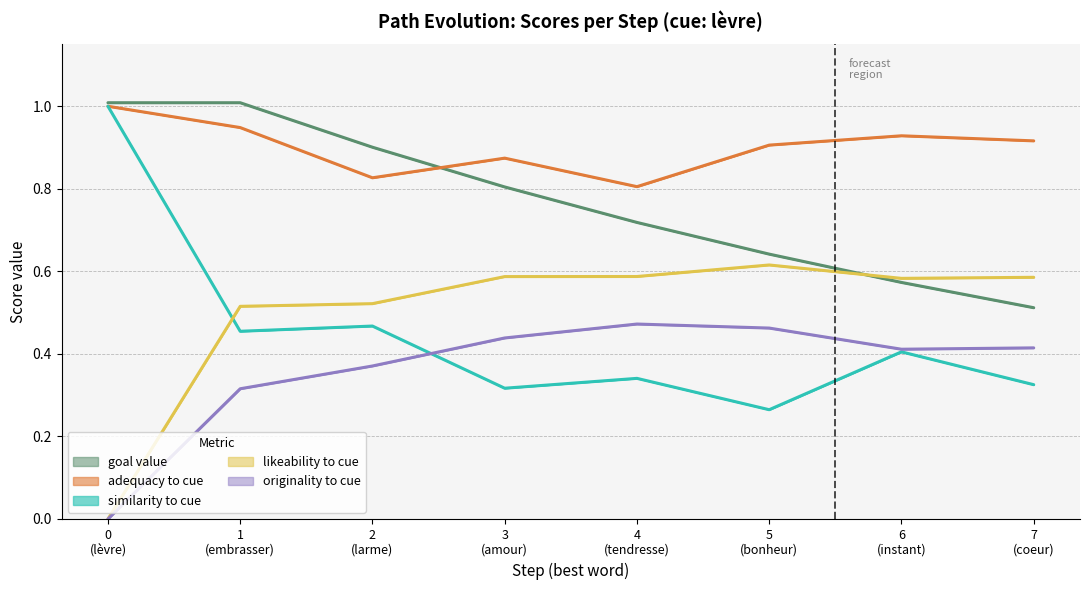

Which series has the largest total across all categories?

adequacy to cue